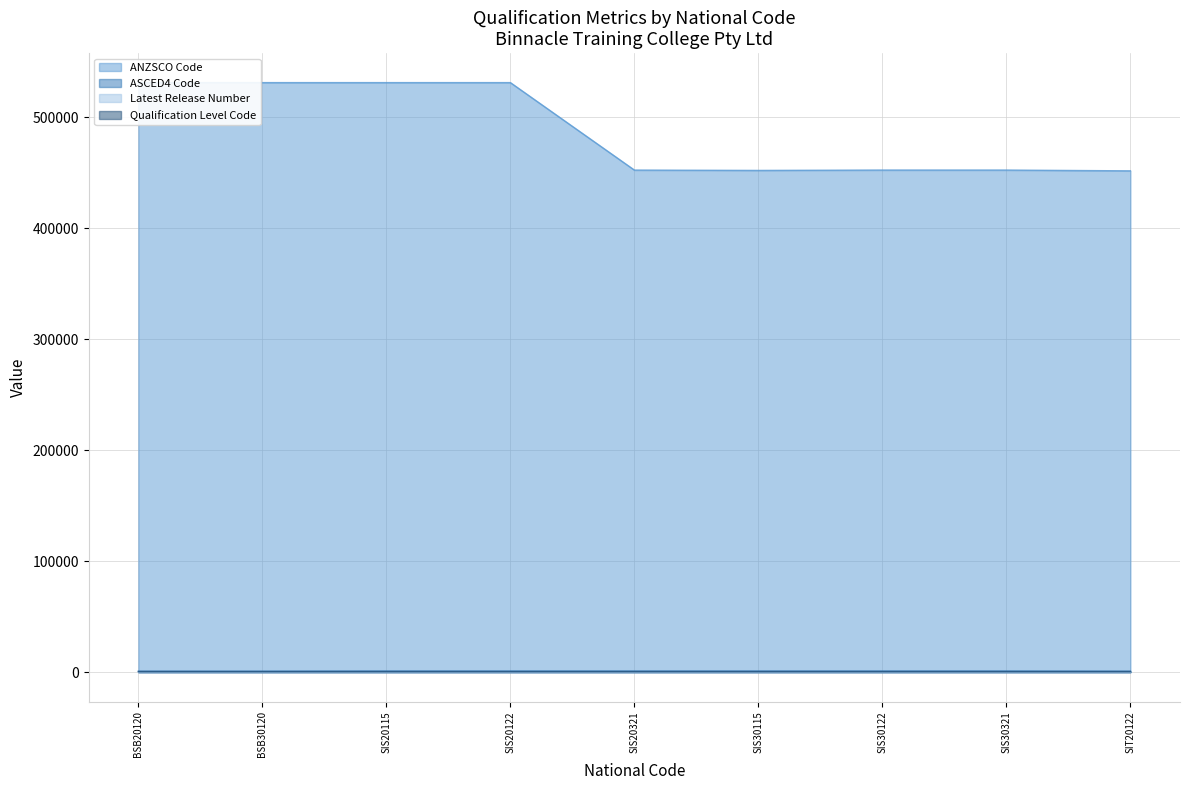

At which label is ASCED4 Code closest to 864?

BSB20120